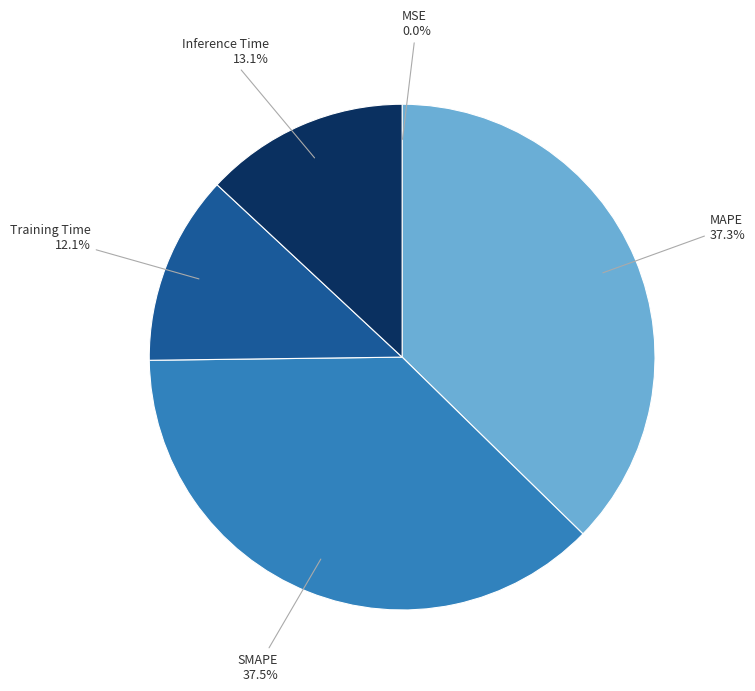

What percentage is NOT represented by Inference Time?

86.9%